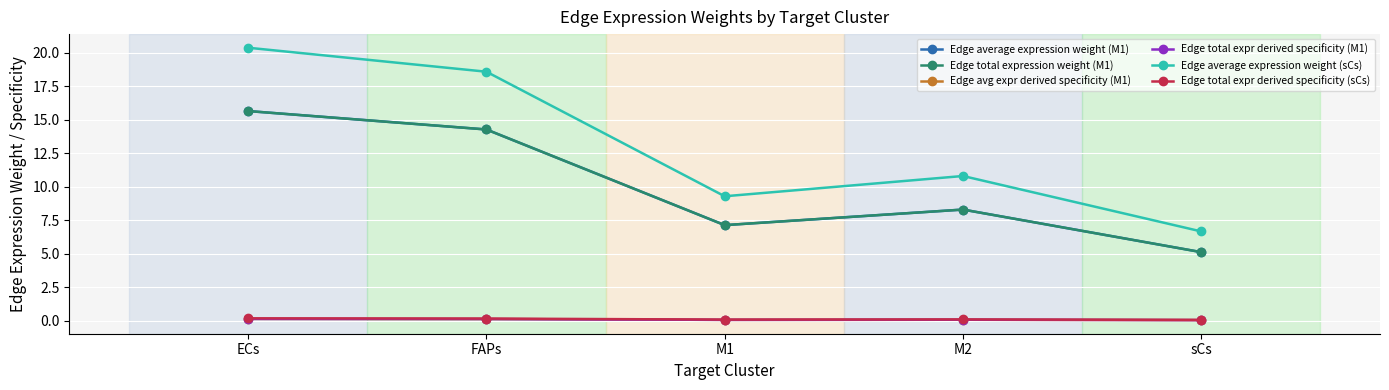

What are all the series names shown in the legend?

Edge average expression weight (M1), Edge total expression weight (M1), Edge avg expr derived specificity (M1), Edge total expr derived specificity (M1), Edge average expression weight (sCs), Edge total expr derived specificity (sCs)